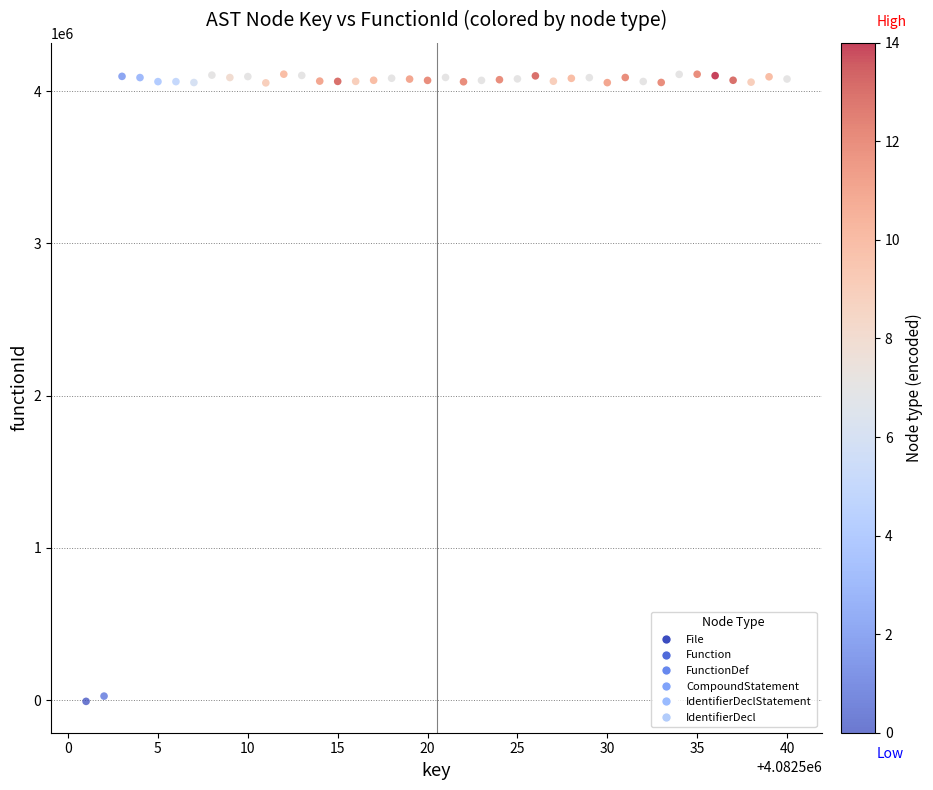

What is the range of Y values (max minus min)?

4118224.2